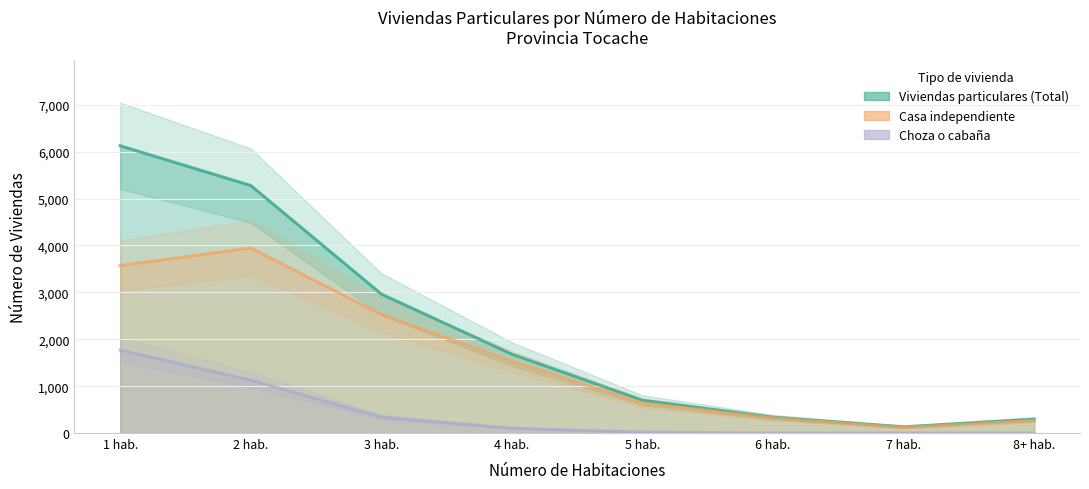

What is the difference between the second highest and second lowest values in the Casa independiente series?

3303